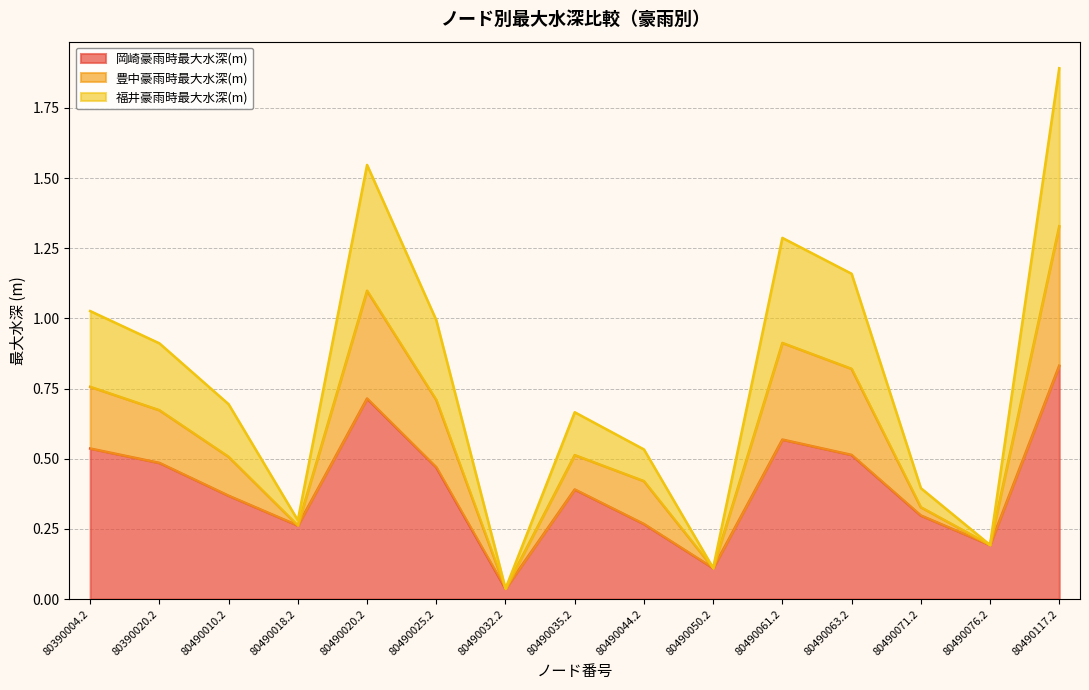

The 岡崎豪雨時最大水深(m) series shows 0.4 at 80490035.2. True or false?

True